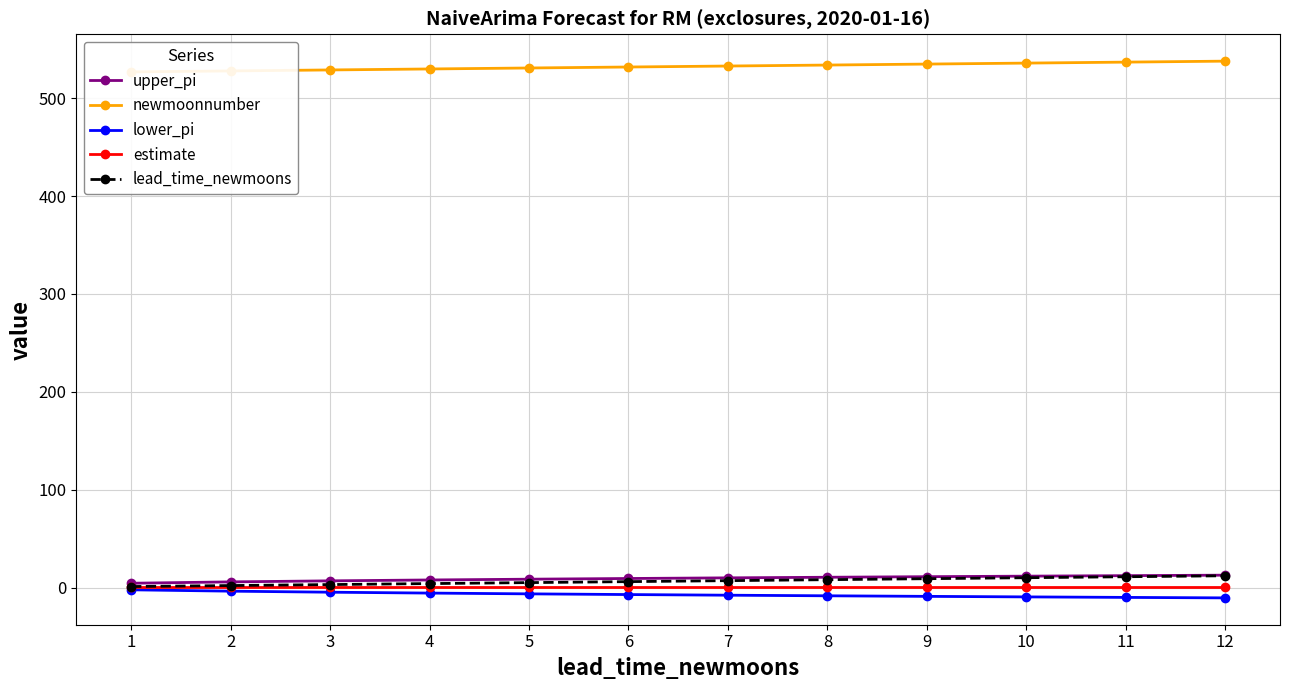

Which series has the widest spread of values?

newmoonnumber